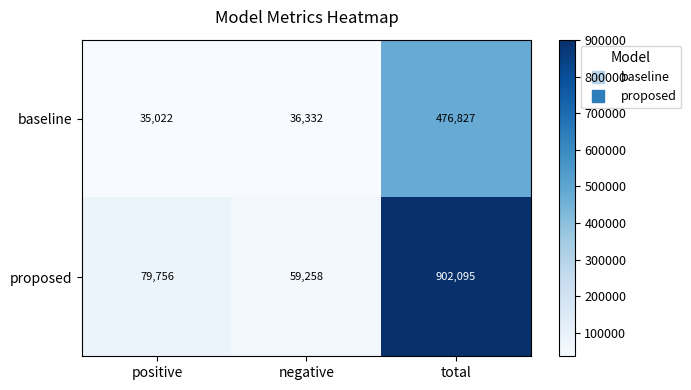

What is the sum of the baseline values at negative and total?

513159